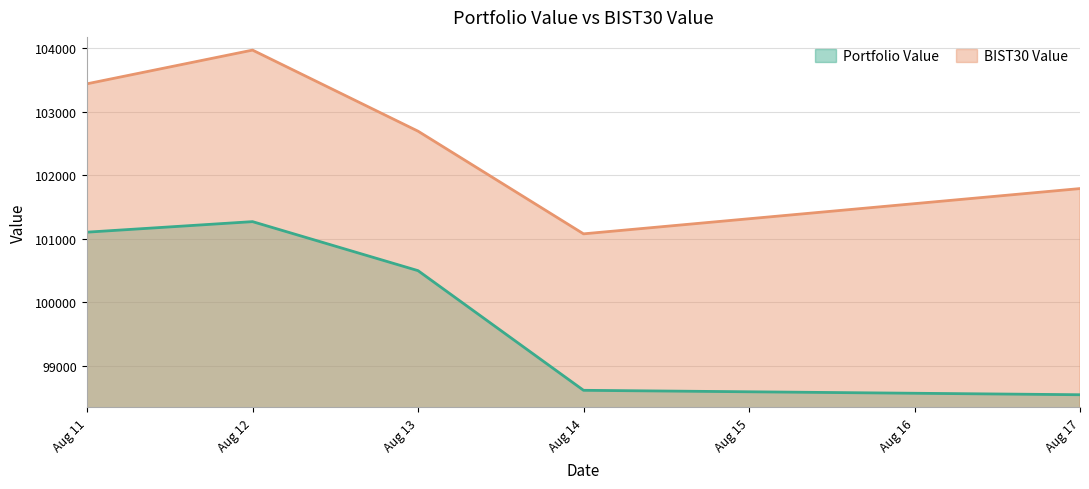

Reading right to left, transcribe all the data shown in this chart.

Portfolio Value: Aug 17=98545.6	Aug 14=98615.2	Aug 13=100497.8	Aug 12=101269.1	Aug 11=101103.3
BIST30 Value: Aug 17=101789.3	Aug 14=101076.9	Aug 13=102692.2	Aug 12=103967.9	Aug 11=103437.7